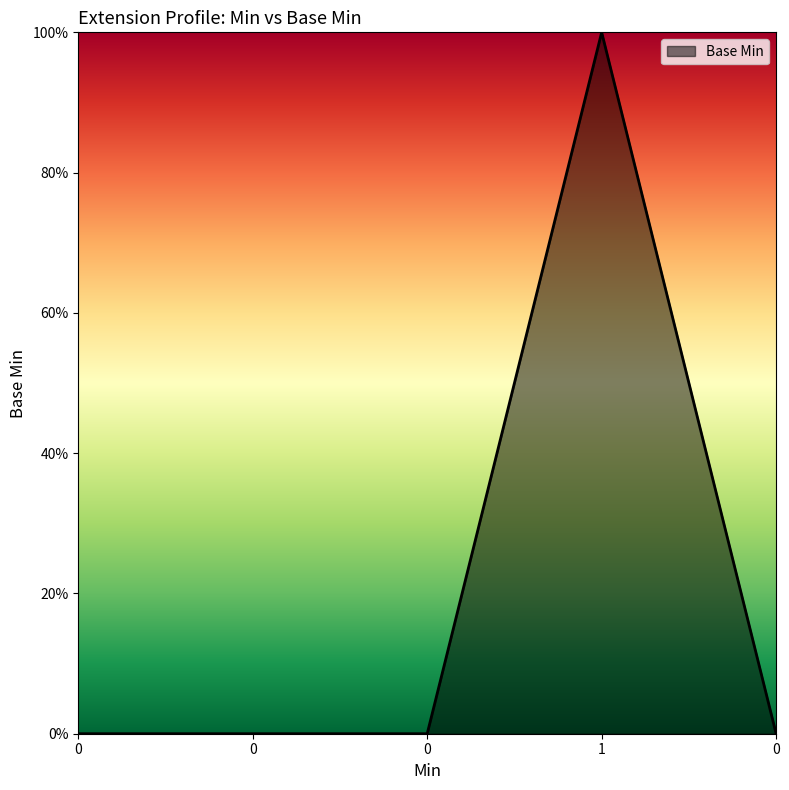

Does the chart display data point markers on the line(s)?

No